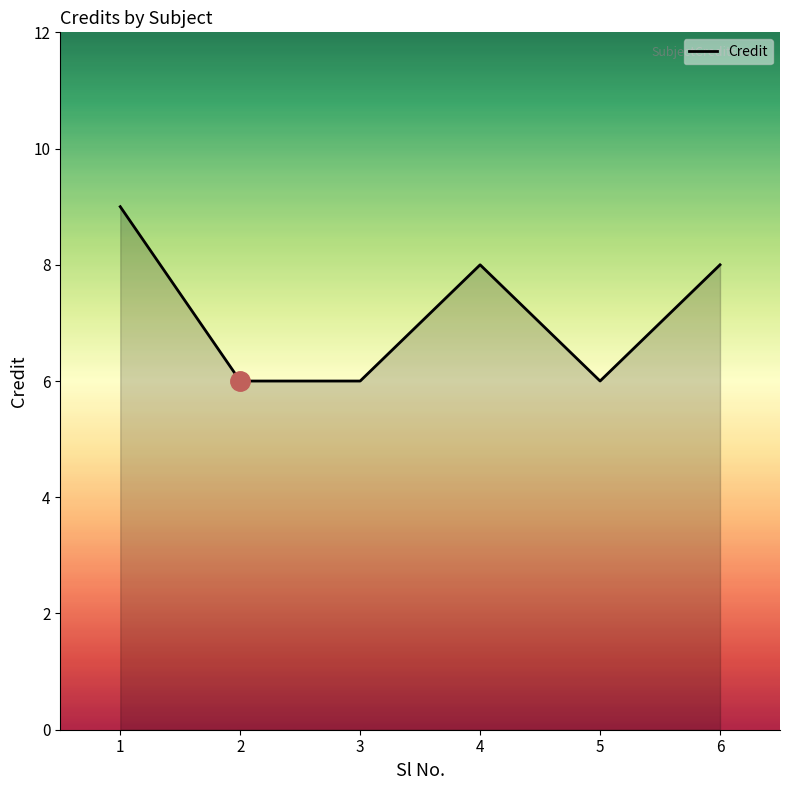

Which category has the highest value across all series?

1